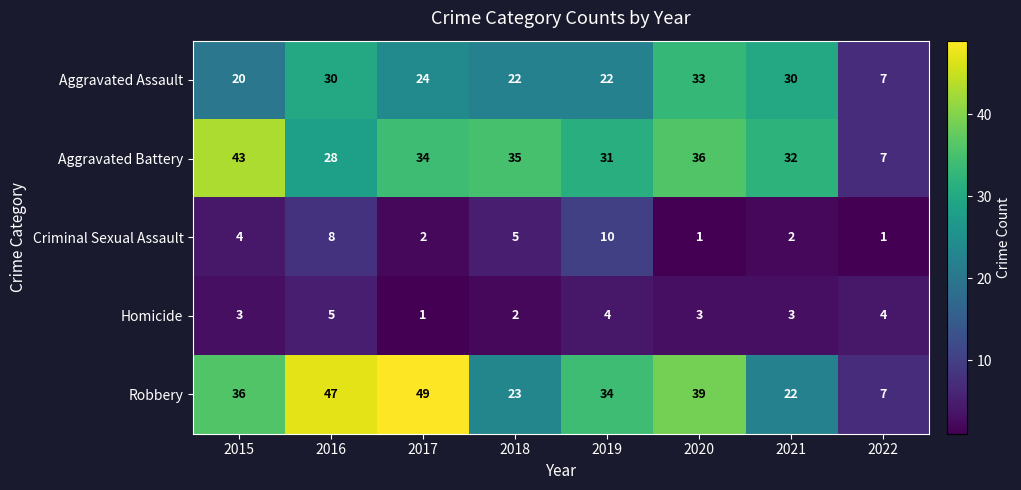

At which category is the sum across all series the highest?

2016